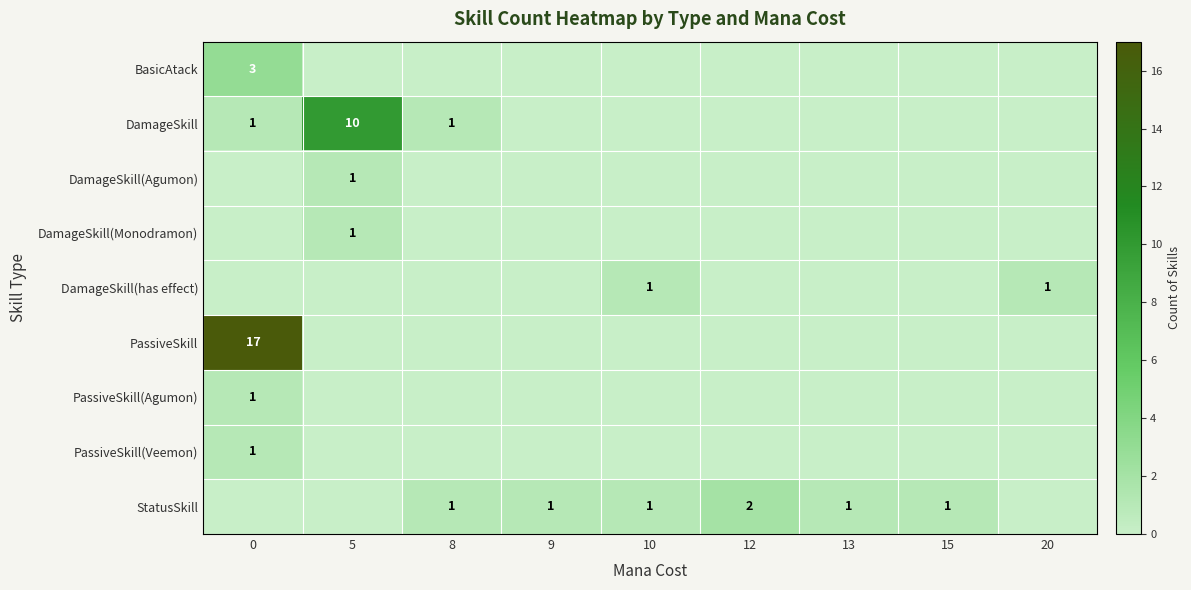

True or false: DamageSkill has a value of 0 at 8.

False